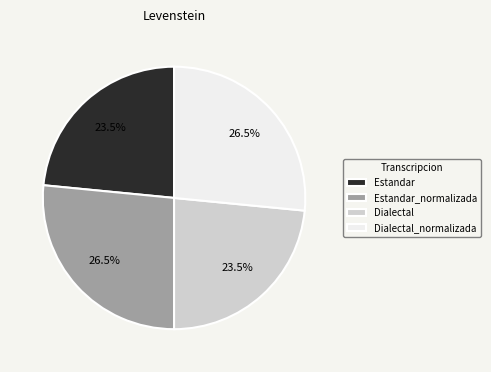

To the nearest percent, what is the average slice percentage?

25%